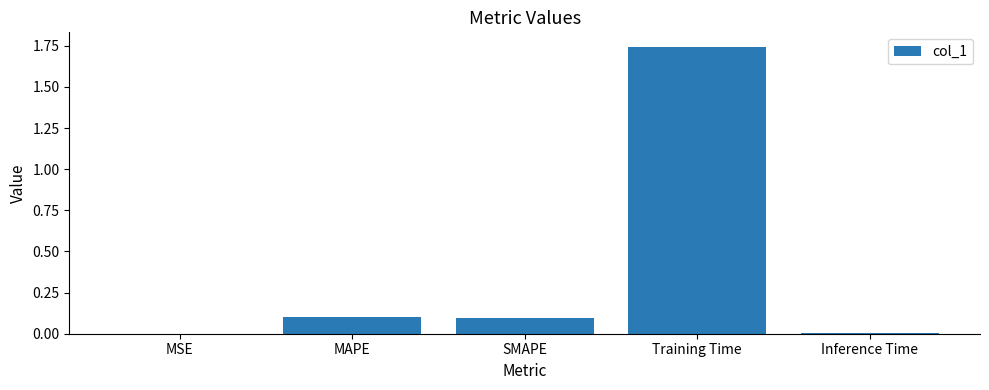

The value at Inference Time is 0.0. True or false?

True